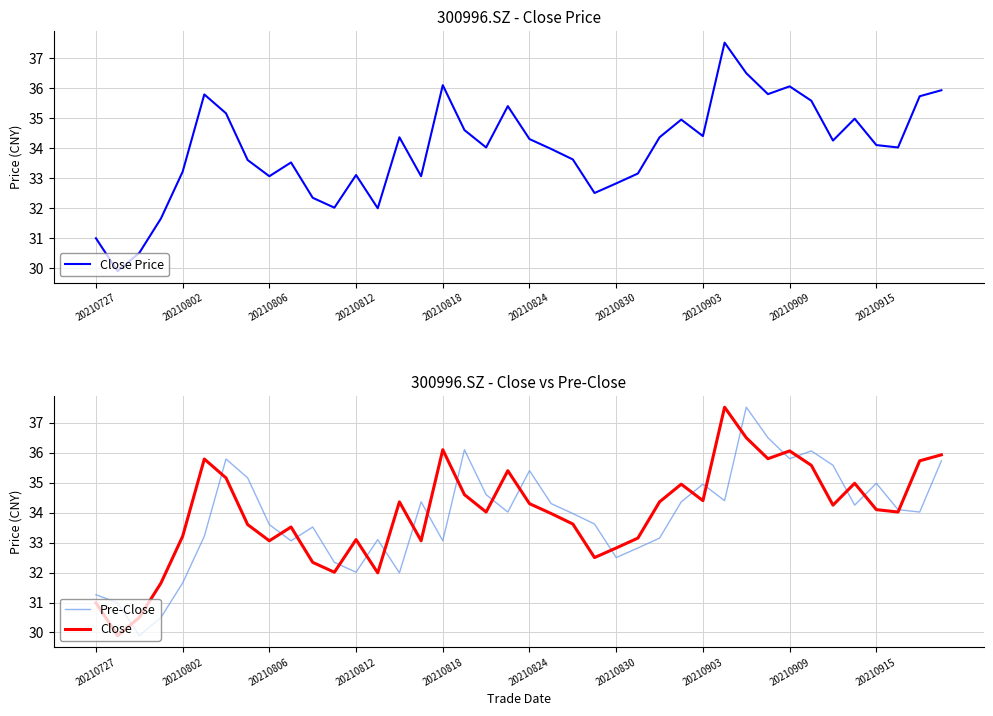

After their last crossing, which series has the higher values: Pre-Close or Close Price?

Close Price